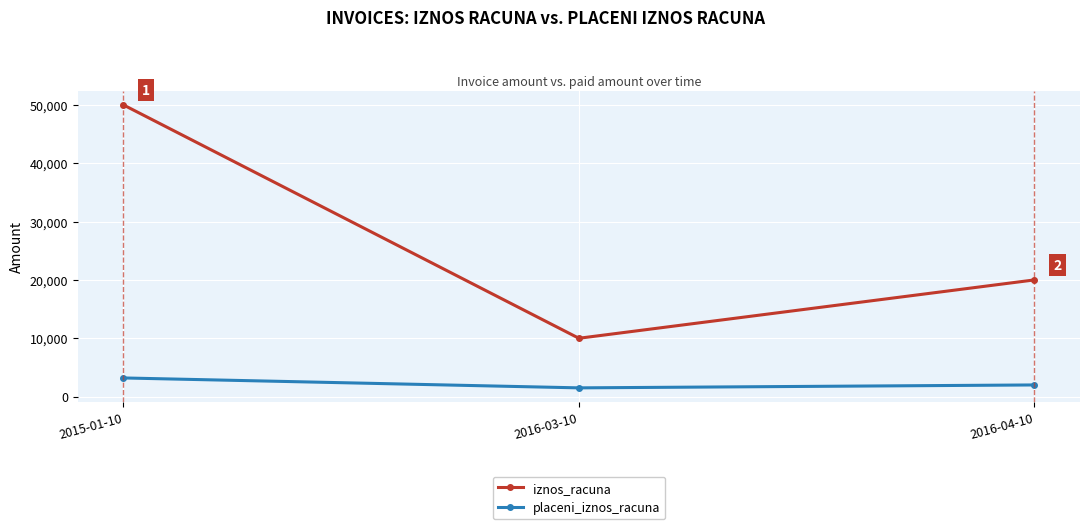

How many data points in placeni_iznos_racuna are less than 2000?

1